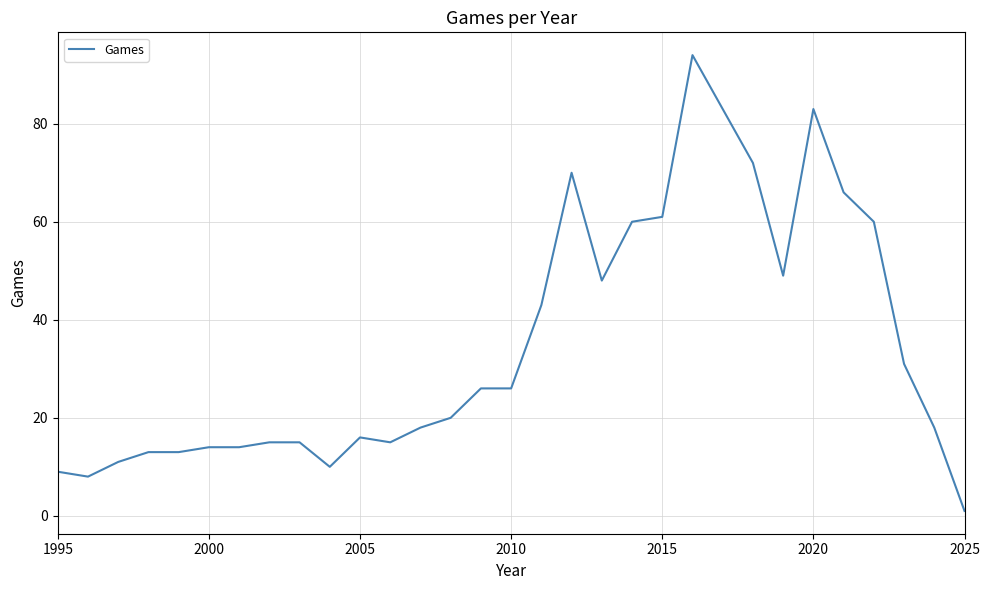

What is the difference between the maximum and minimum values?

93